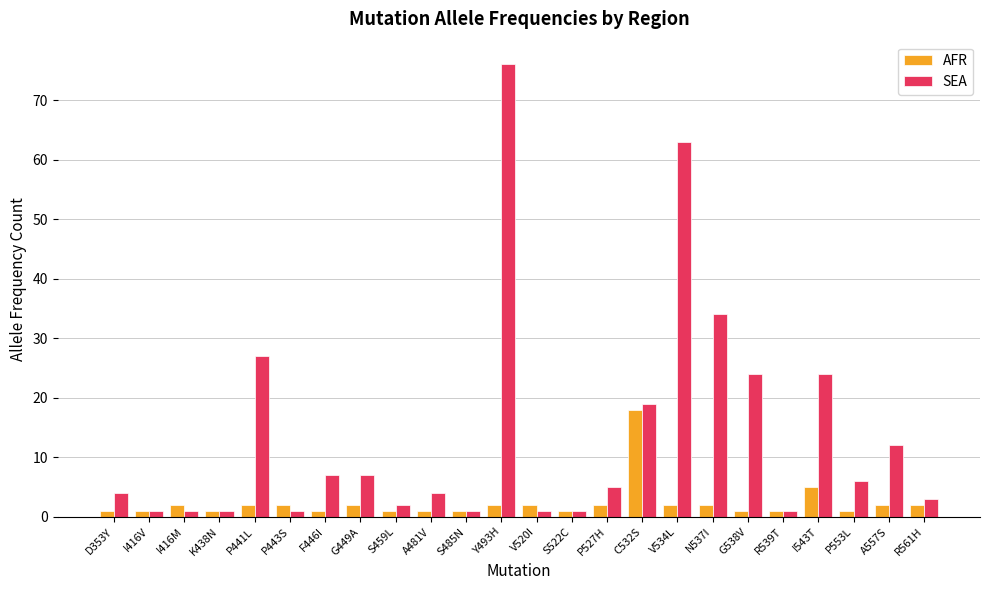

What is the average value of the AFR series?

2